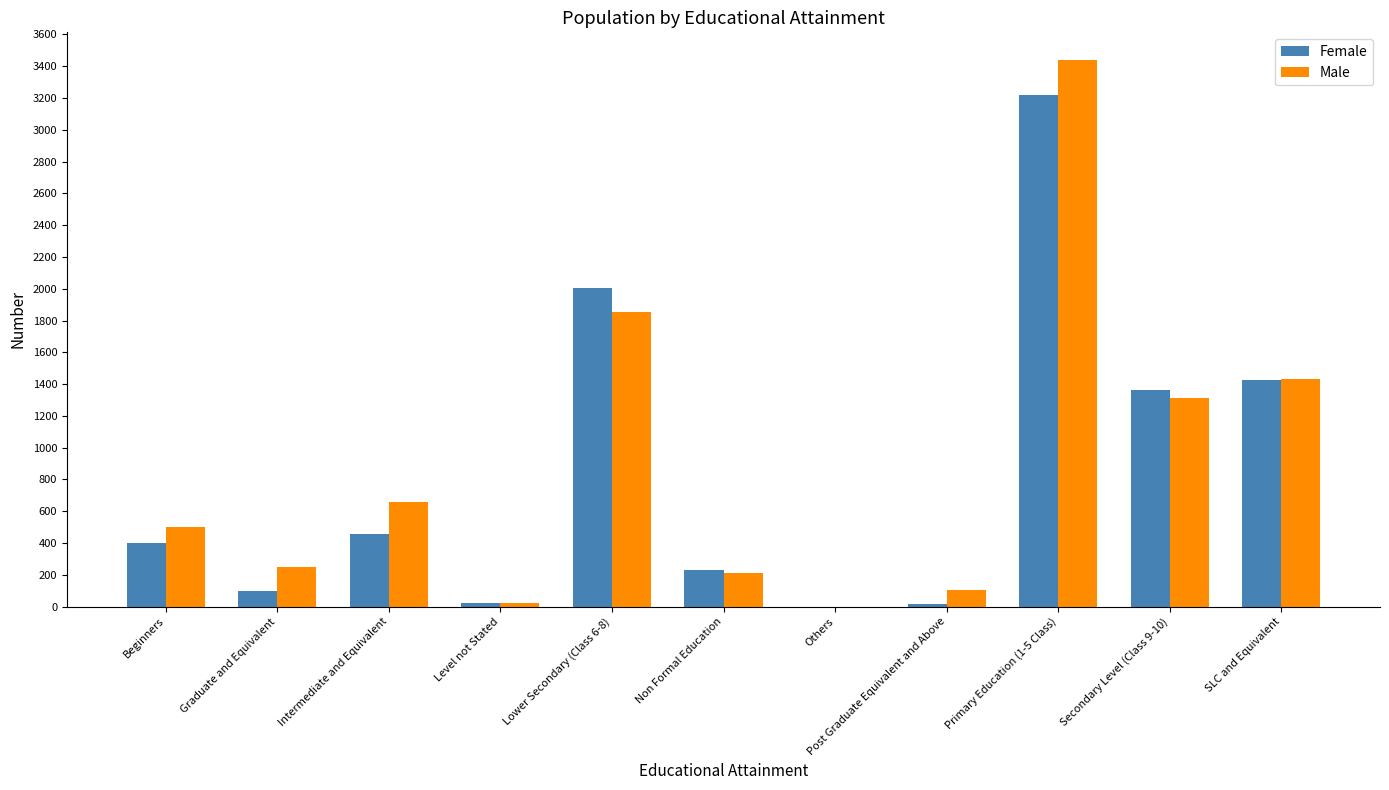

What is the sum of all Female values?

9243